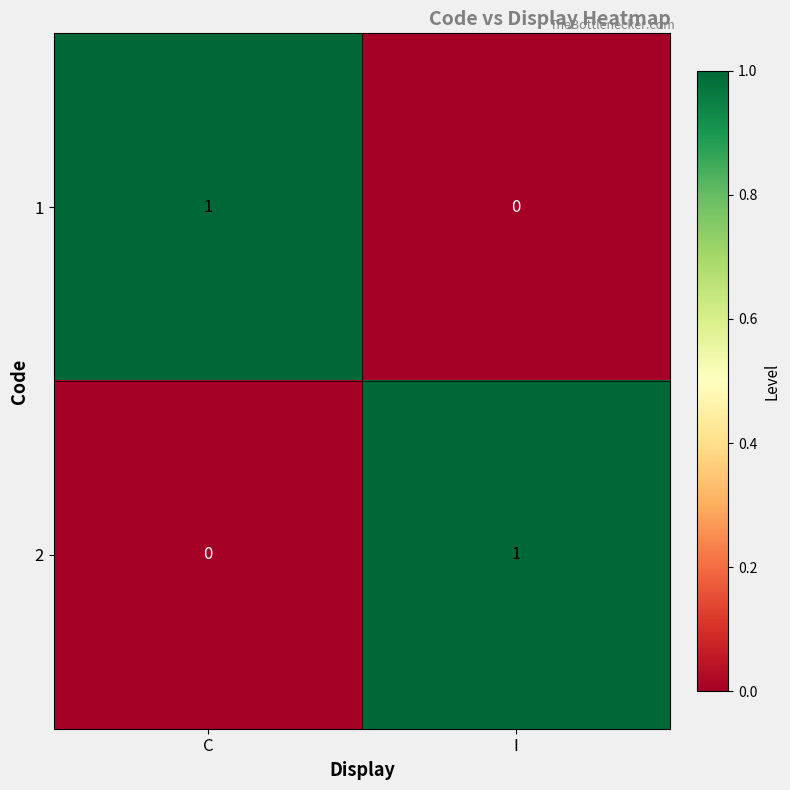

Where is 2 nearest to the value 0?

C